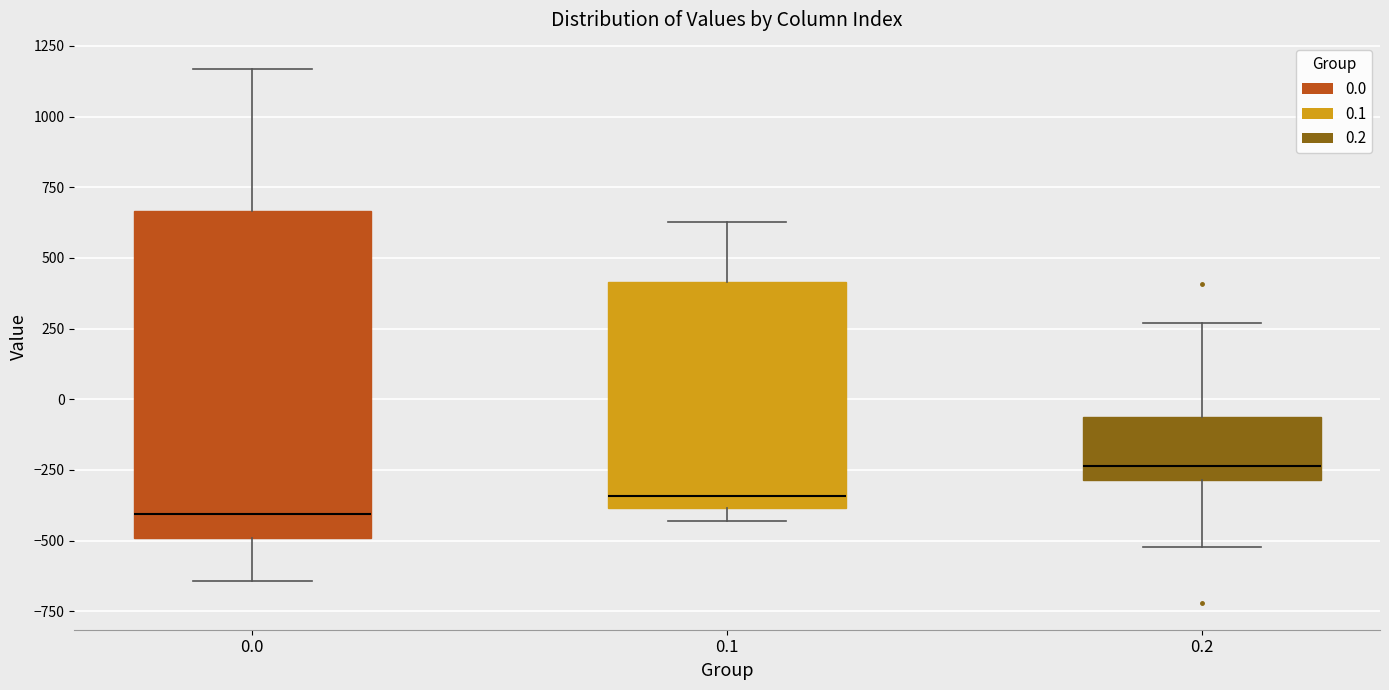

Which box's median line is the lowest?

0.0